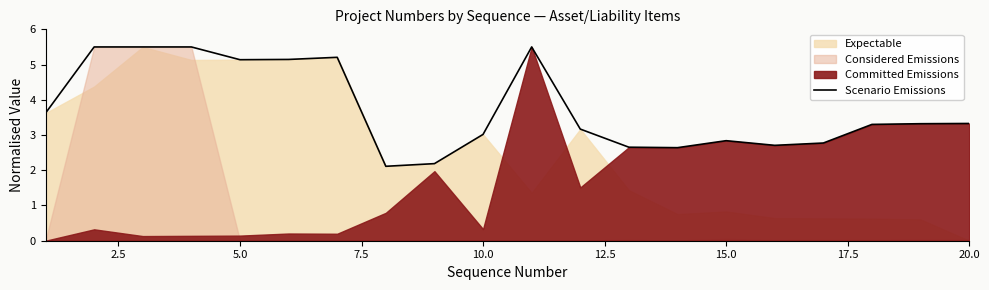

Is it true that Scenario Emissions equals 5.1 at 5.0?

True